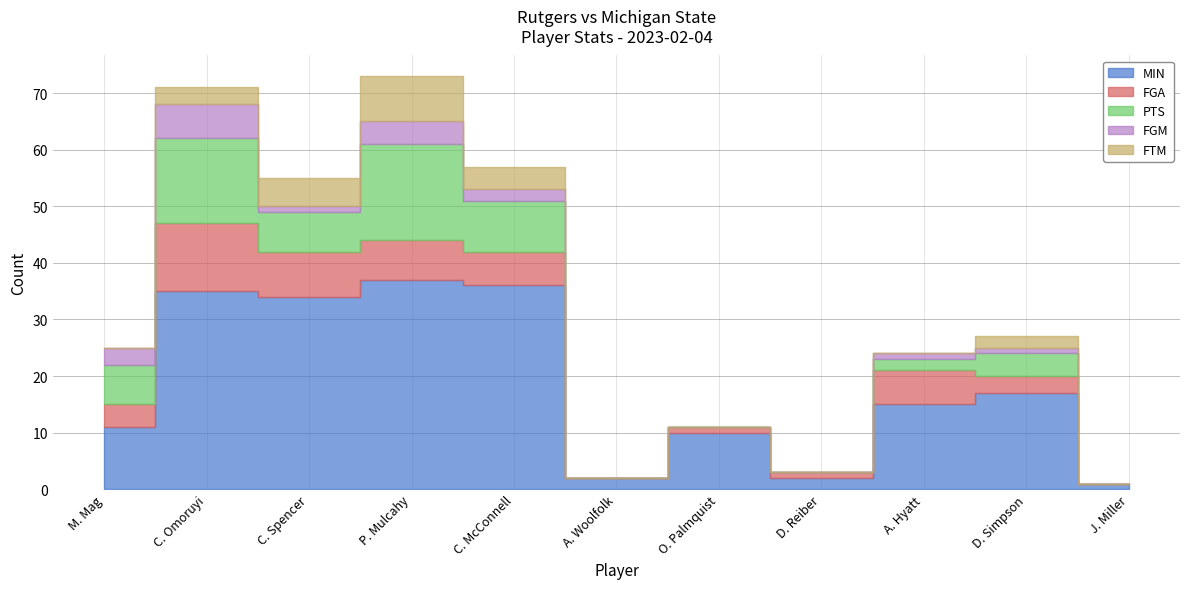

Which label corresponds to the largest value in the chart?

P. Mulcahy